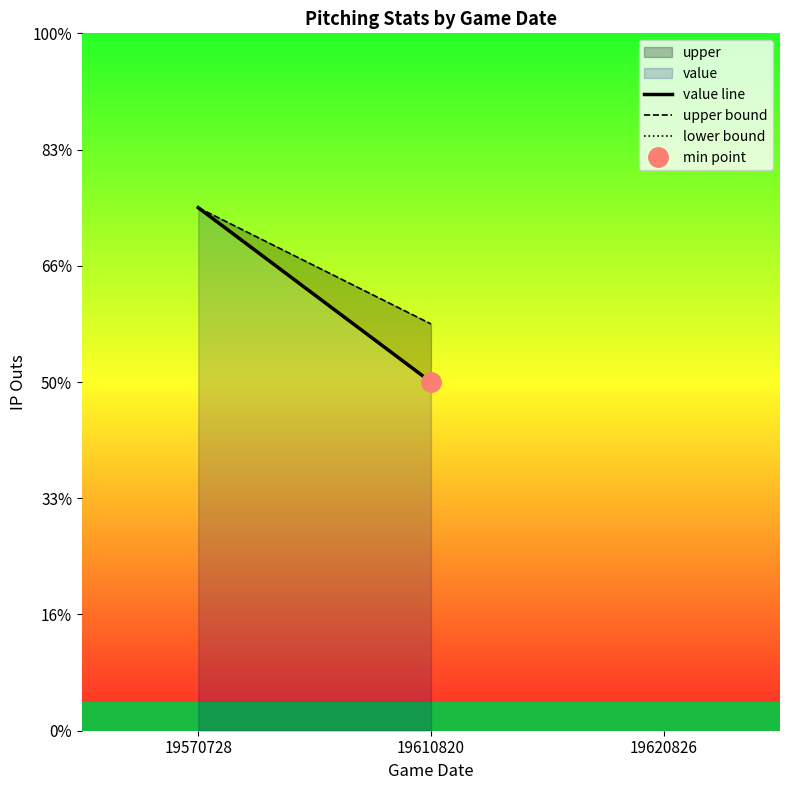

Rank the series by their average value, from lowest to highest.

value line, upper bound, lower bound